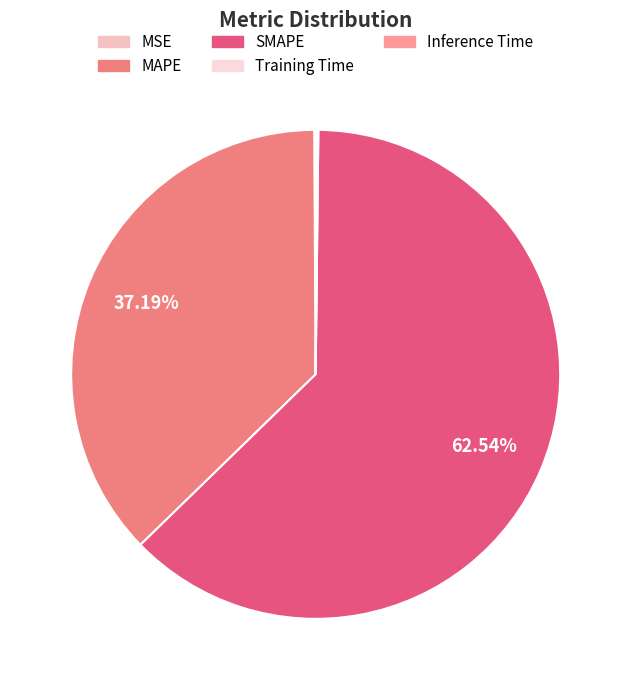

Is it true that Inference Time is 0% of the pie?

True